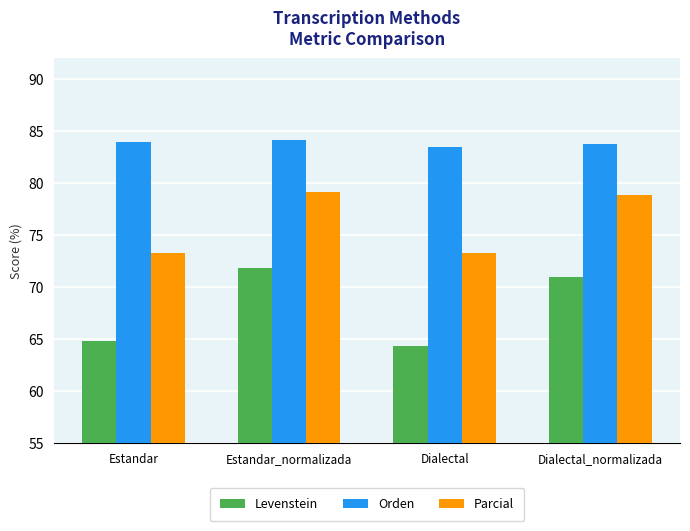

Reading left to right, extract all data points from this chart.

Levenstein: 64.8	71.8	64.3	71.0
Orden: 83.9	84.2	83.5	83.7
Parcial: 73.3	79.1	73.3	78.9